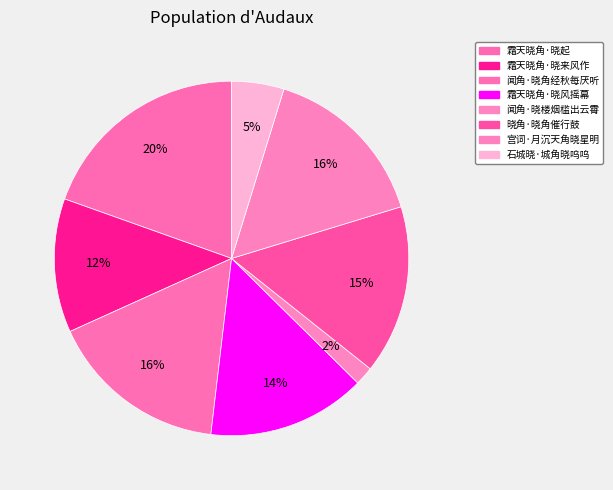

The 闻角·晓角经秋每厌听 slice represents 16% of the pie. True or false?

True